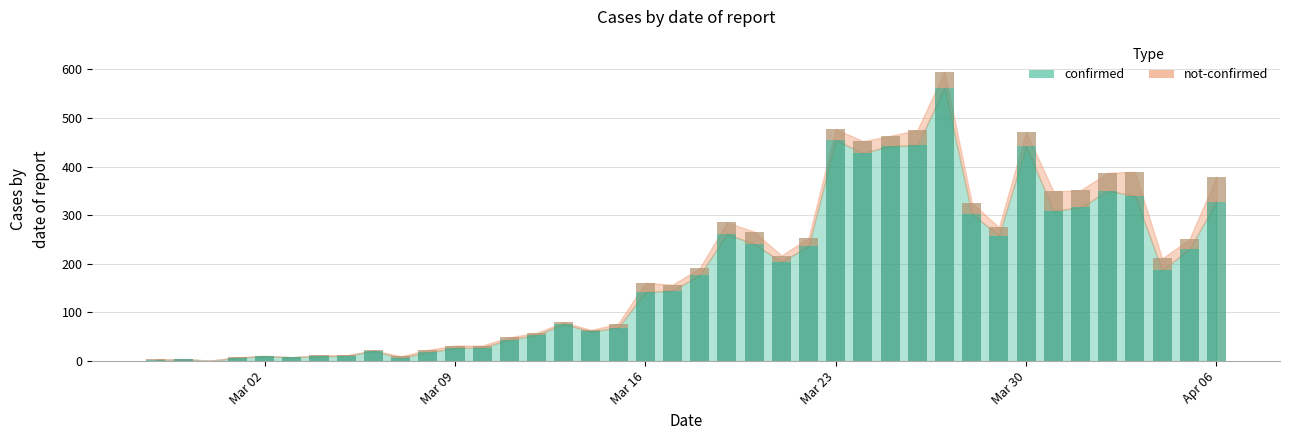

The confirmed series shows 27 at Mar 09. True or false?

True